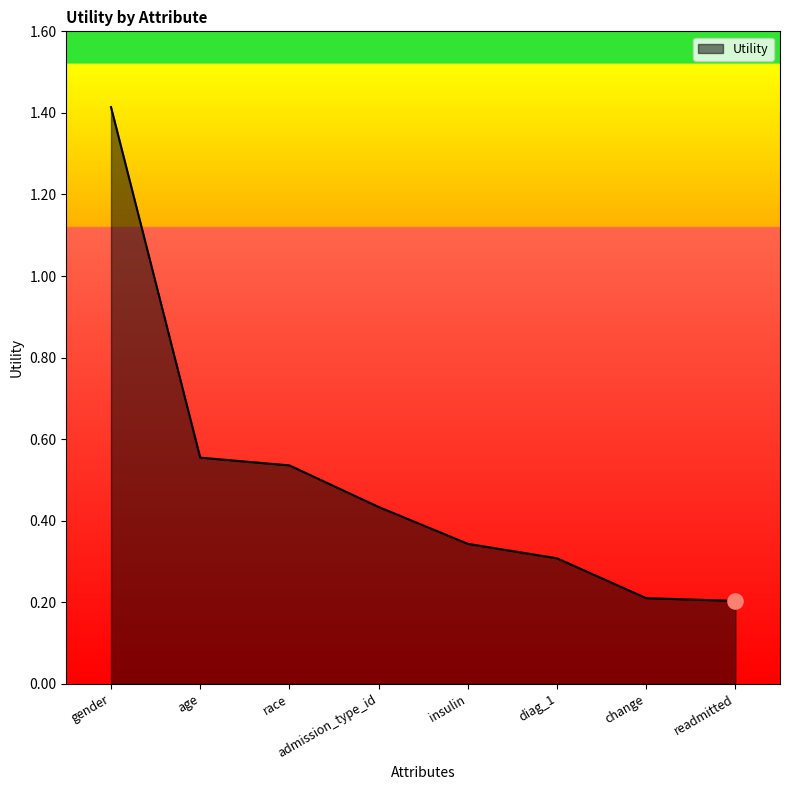

Which has a higher value, insulin or gender?

gender